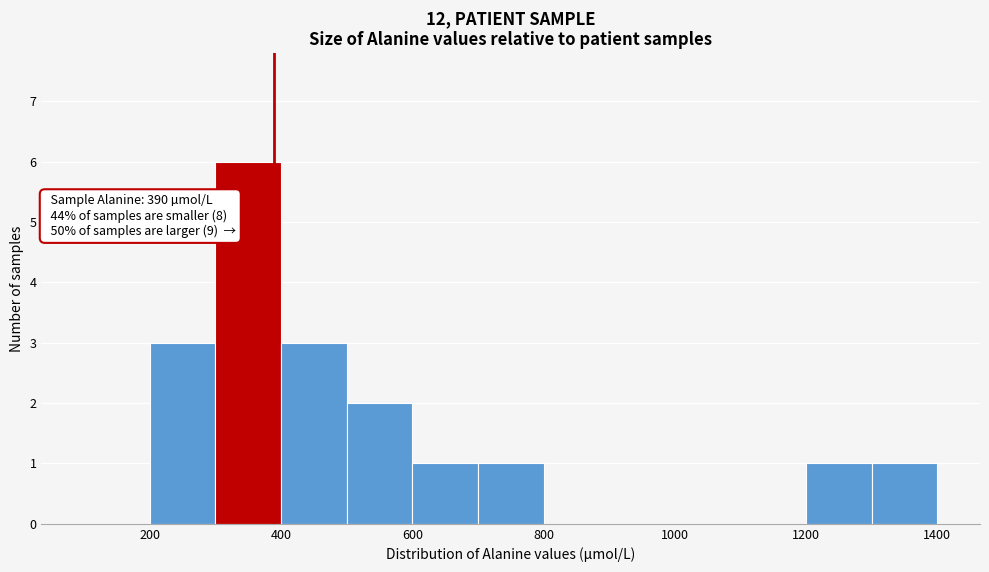

Over which range of the x-axis is the bar tallest?

300 to 400